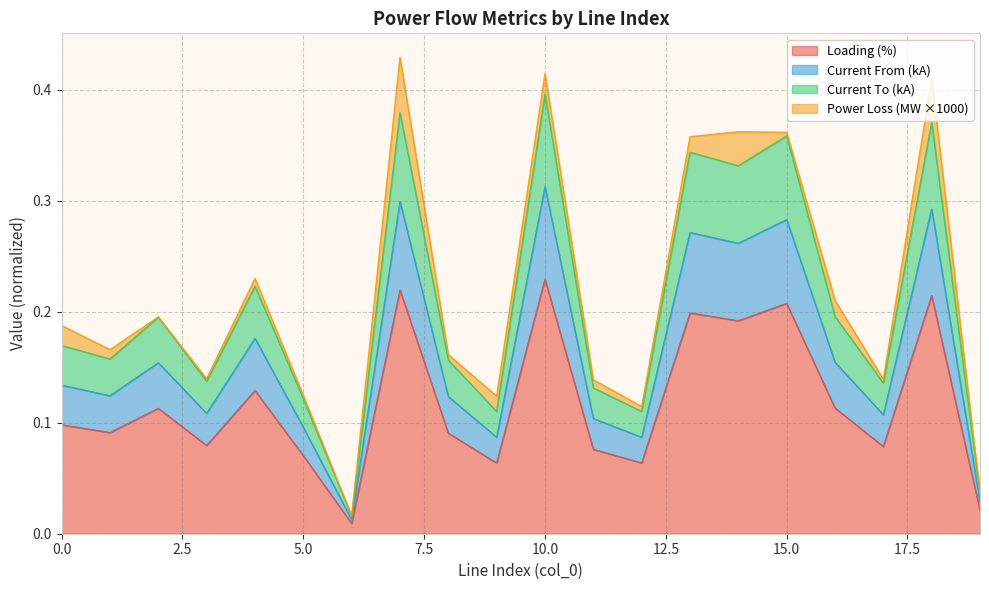

Which category has the highest value in the Loading (%) series?

10.0